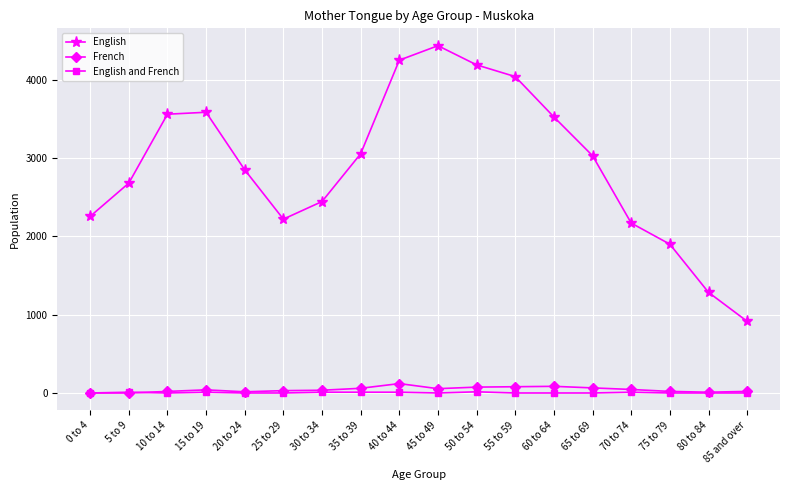

Read the English value at 10 to 14.

3560